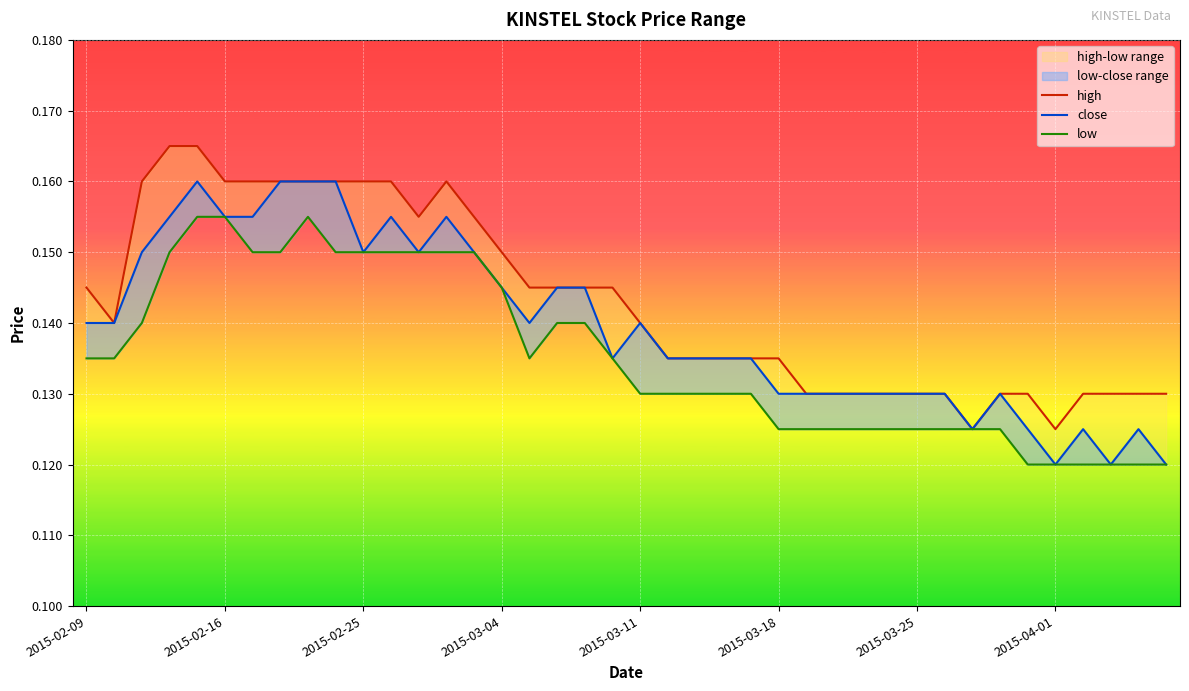

Which series has the largest total across all categories?

high